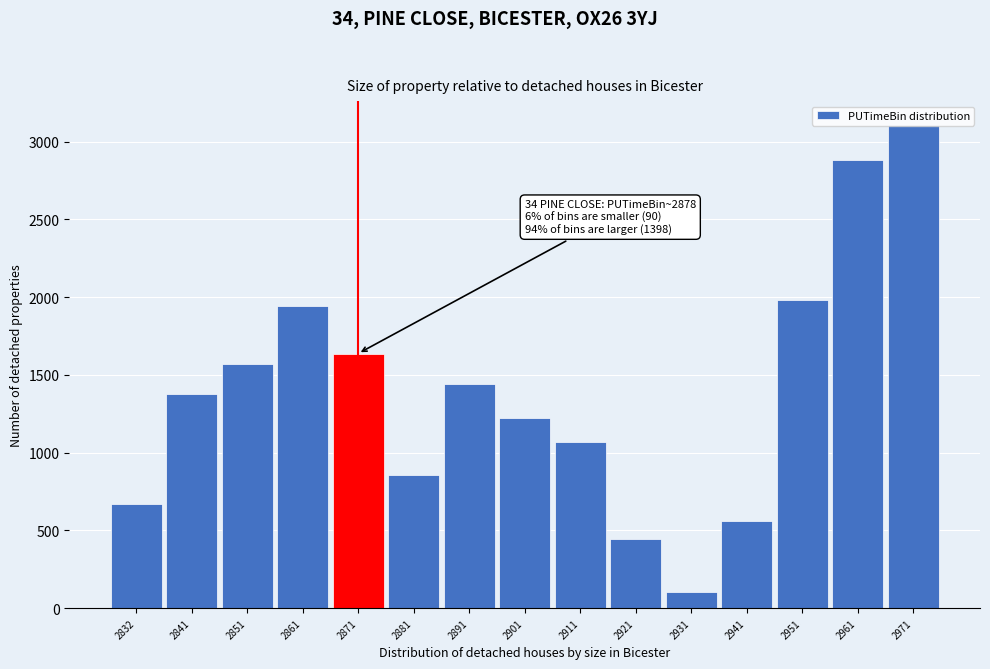

What is the smallest value displayed?

105